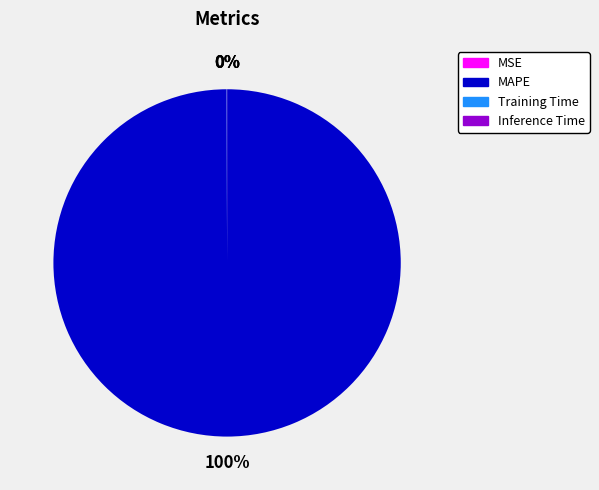

Does any single category account for the majority?

Yes